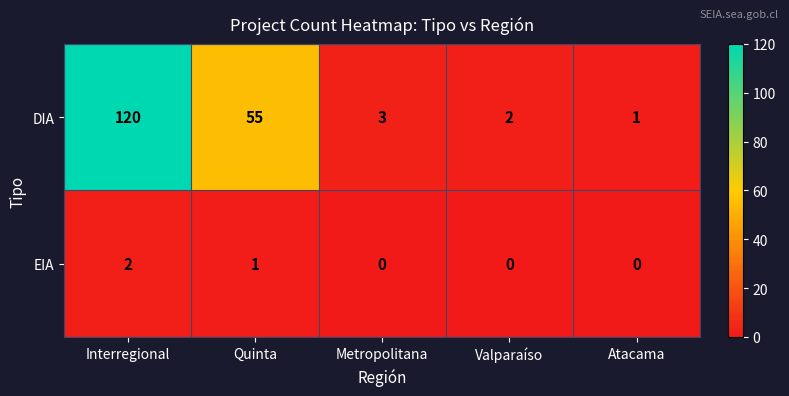

What is the difference between the highest and lowest values at Quinta?

54